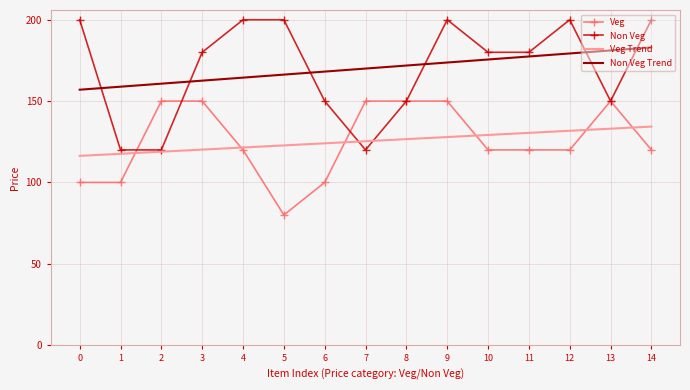

At which label does Veg Trend first exceed 125?

7